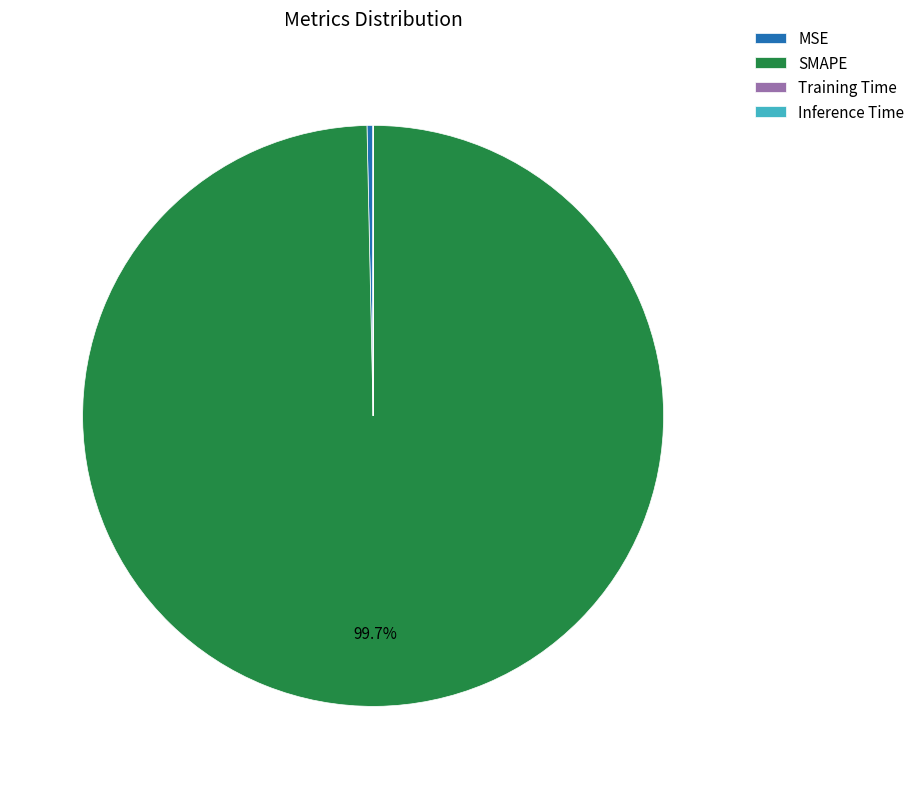

Which has a higher value, SMAPE or MSE?

SMAPE